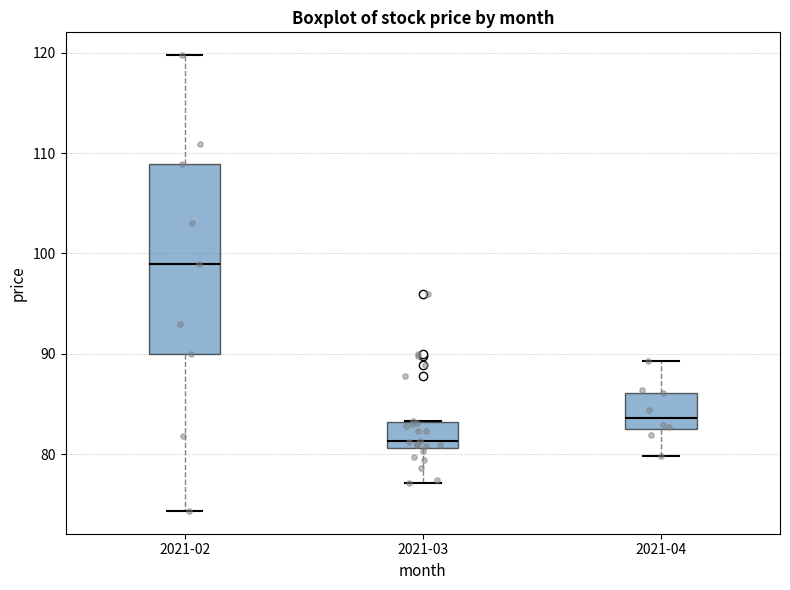

Reading left to right, transcribe this box plot: for each box, give where its median line is, the range the box spans, and where its two whiskers end, as read against the y-axis. The values are not printed on the chart, so give them approximately, as read against the axis.

2021-02: median 99, box 90 to 109, whiskers 74 to 120
2021-03: median 81 (just above the box's lower edge), box 81 to 83, whiskers 77 to 83
2021-04: median 84, box 83 to 86, whiskers 80 to 89